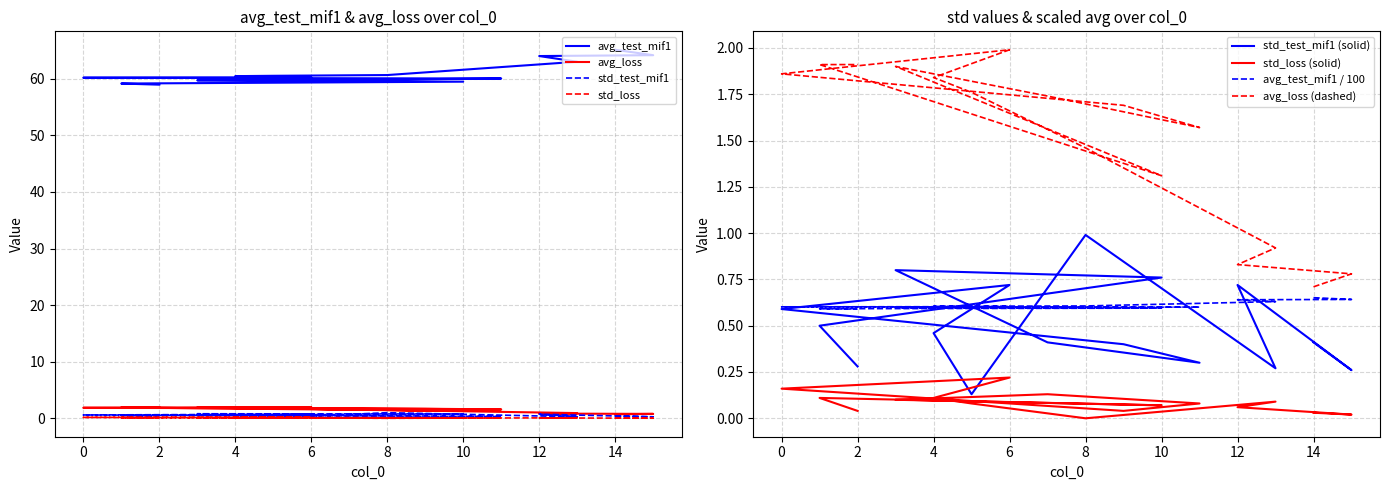

True or false: avg_test_mif1 and avg_loss cross at least once.

False